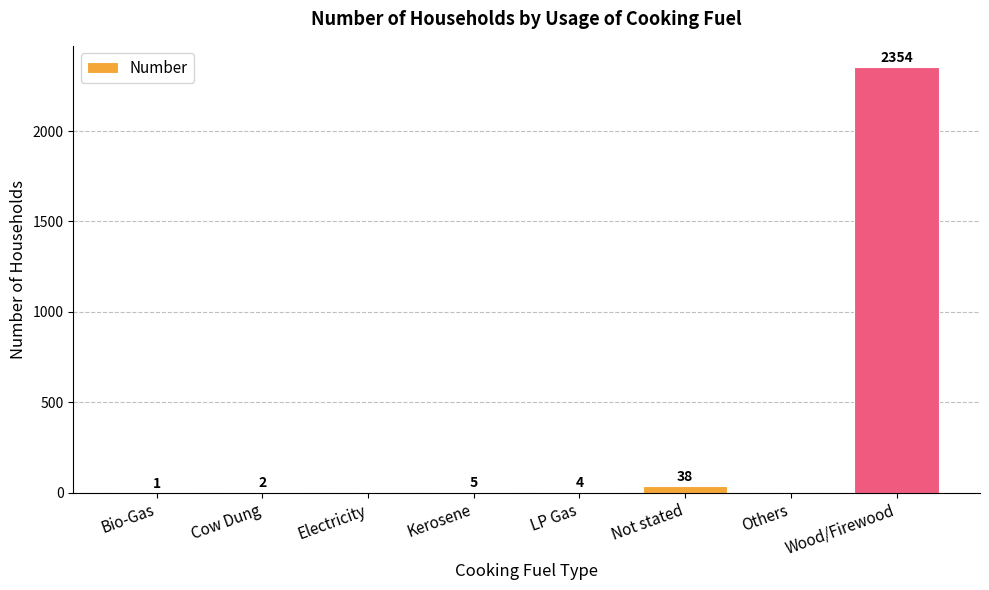

The value at Others is 0. True or false?

True